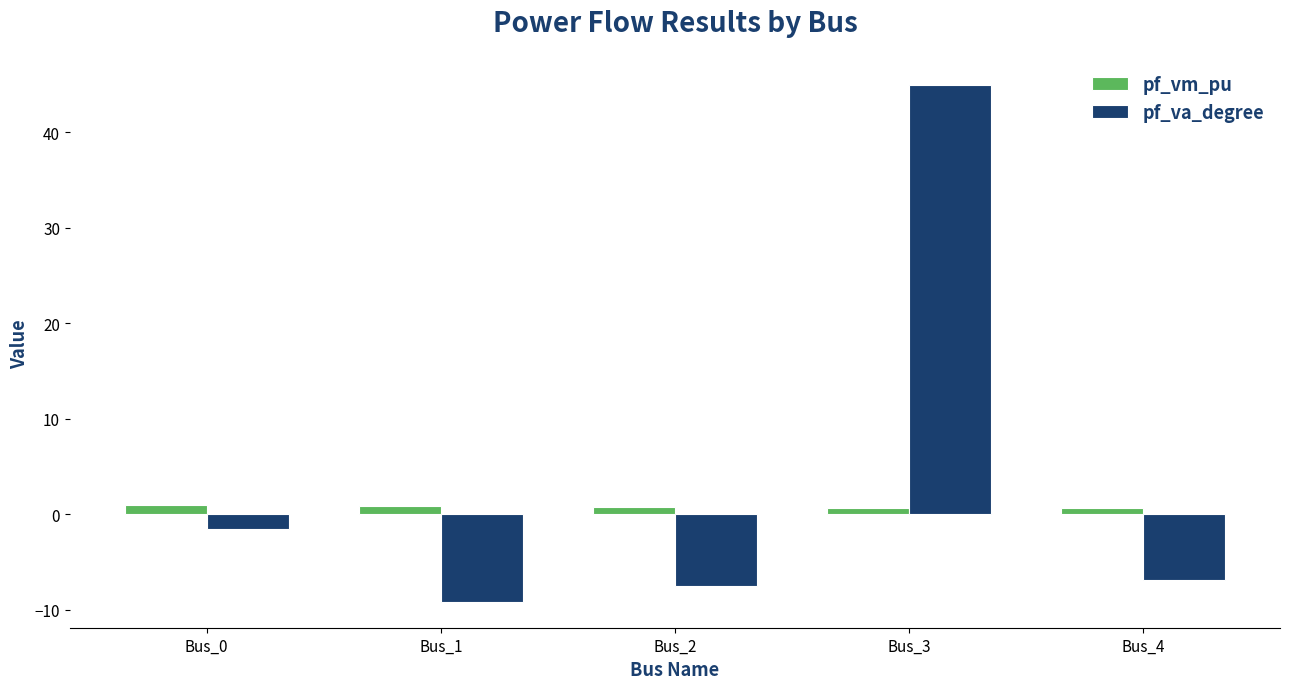

List the series in order of their peak value, highest first.

pf_va_degree, pf_vm_pu